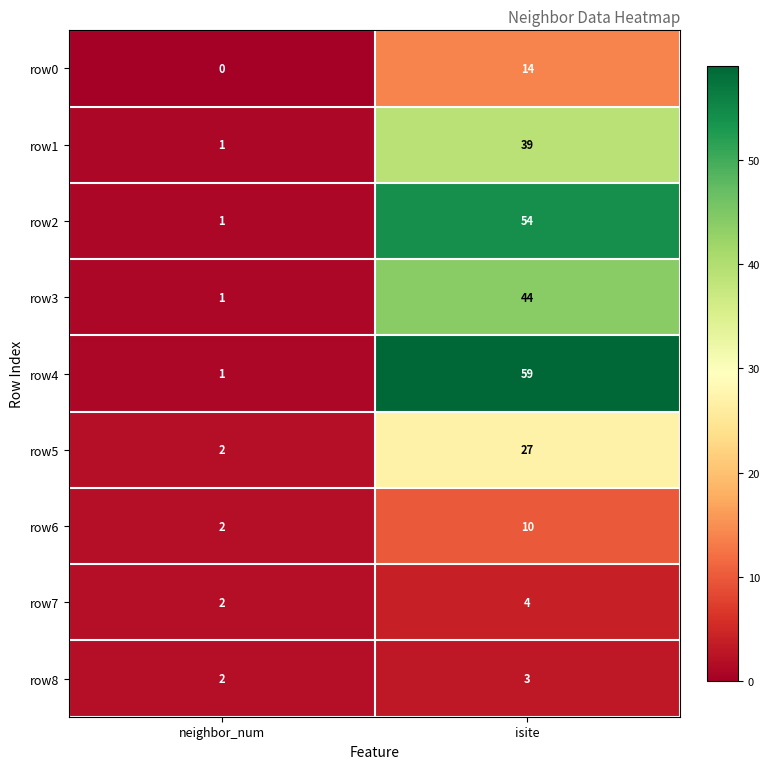

Which series has the largest total across all categories?

row4